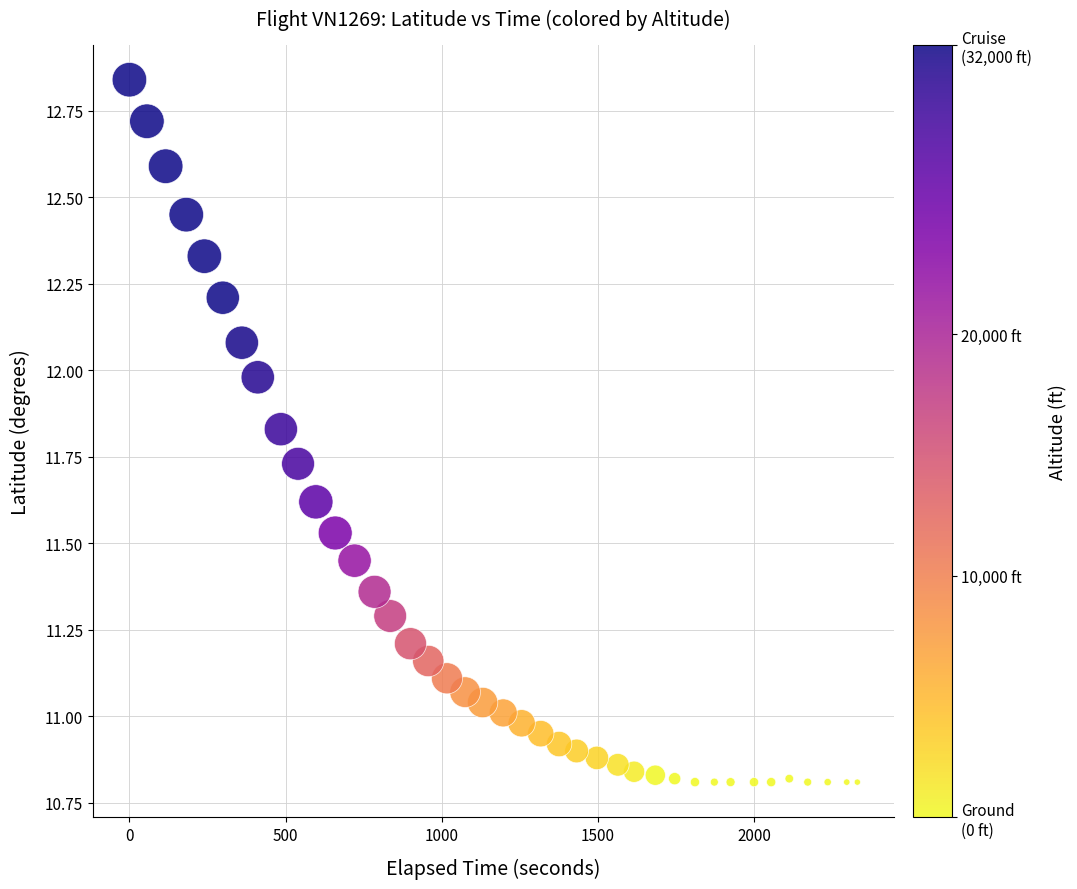

What is the range of X values (max minus min)?

2331.0